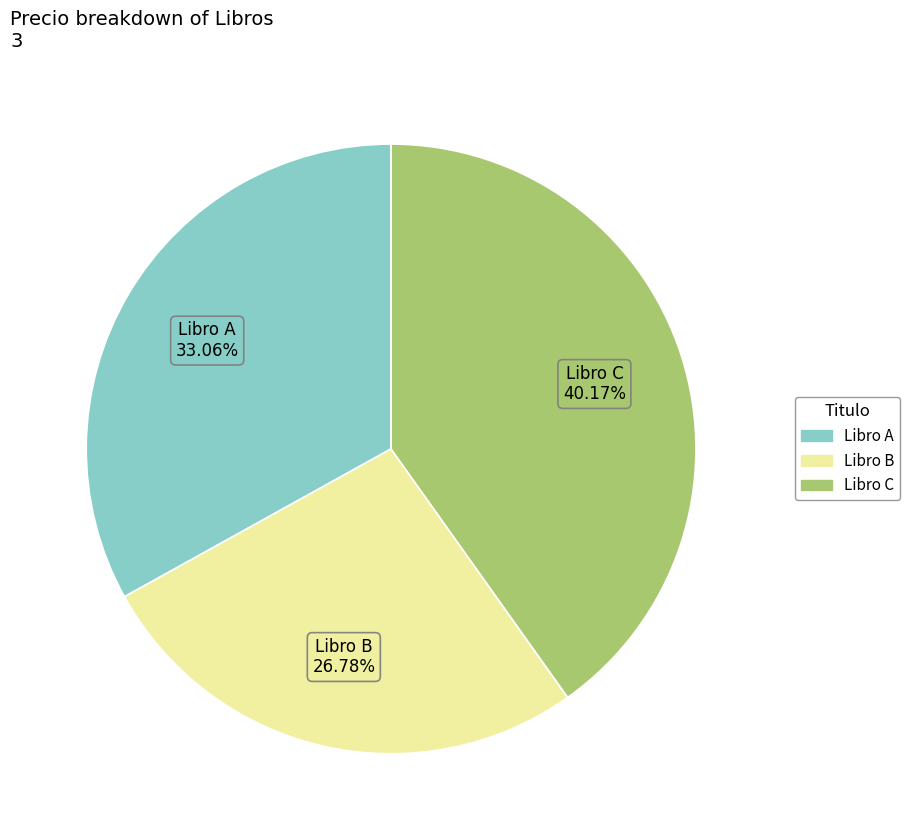

Is Libro C the majority of the pie?

No